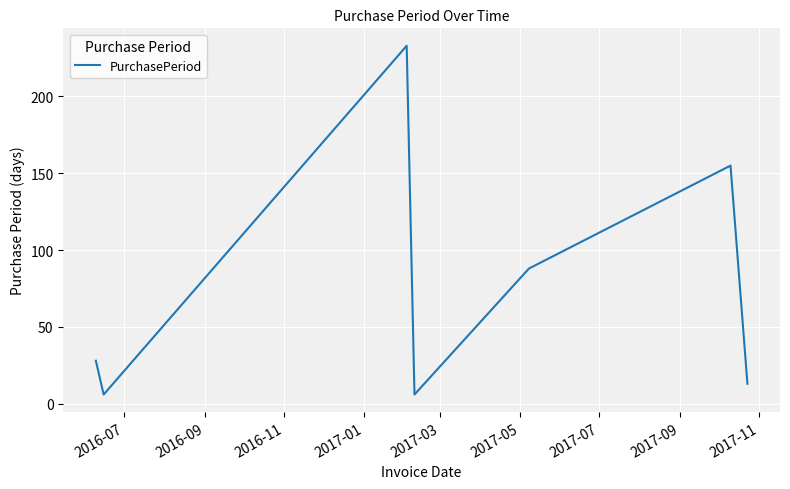

How many interior local peaks (higher than both neighbors) does the data have?

2